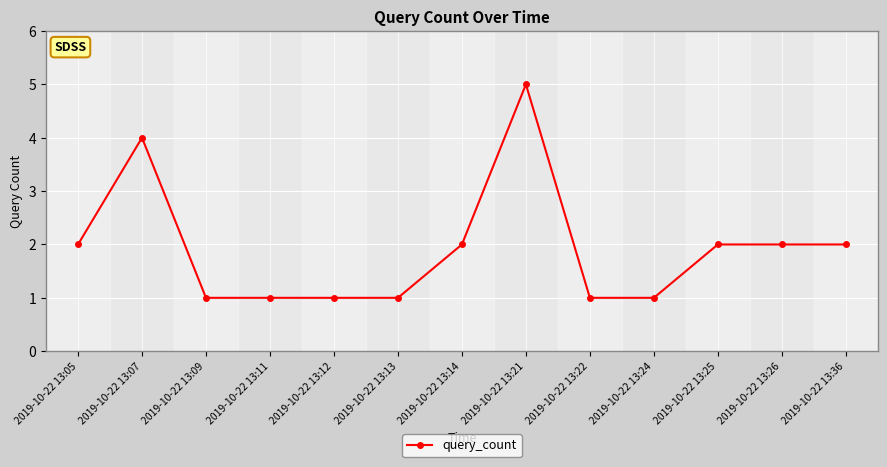

The value at 2019-10-22 13:24 is 0. True or false?

False